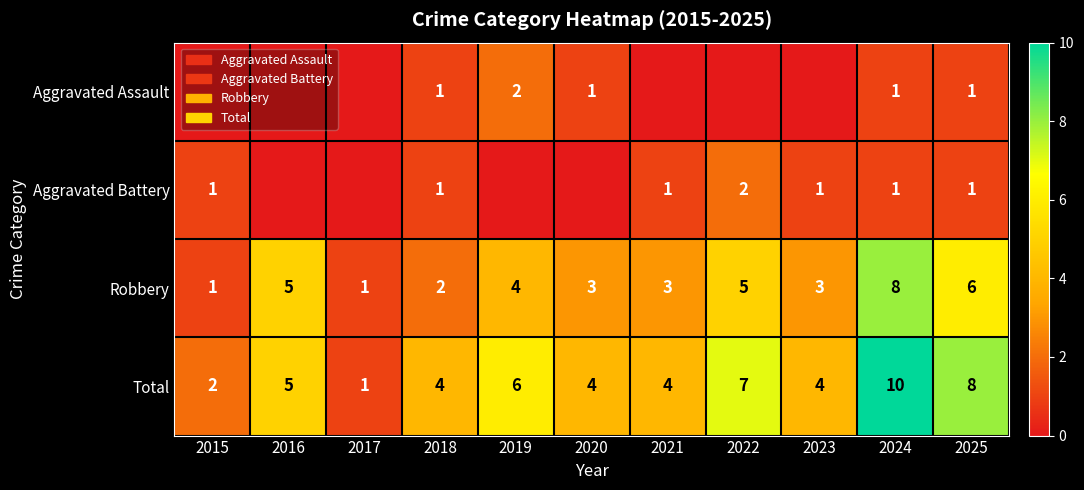

What is the average value of the Total series?

5